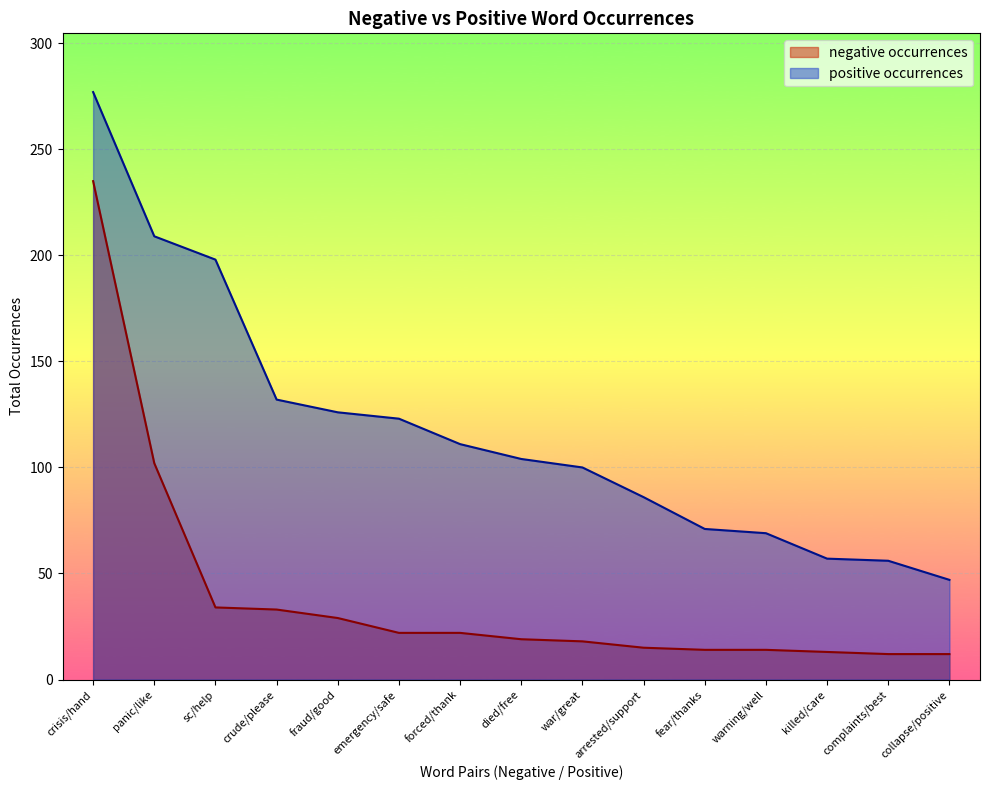

True or false: negative anchor score has a value of 29 at died/free.

False